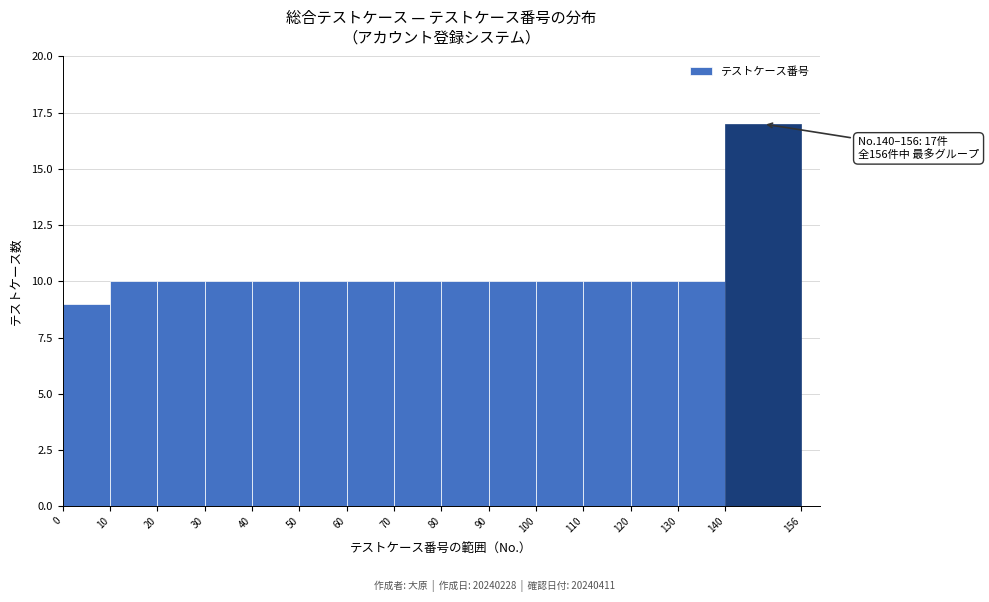

Over which range of the x-axis is the bar tallest?

140 to 156